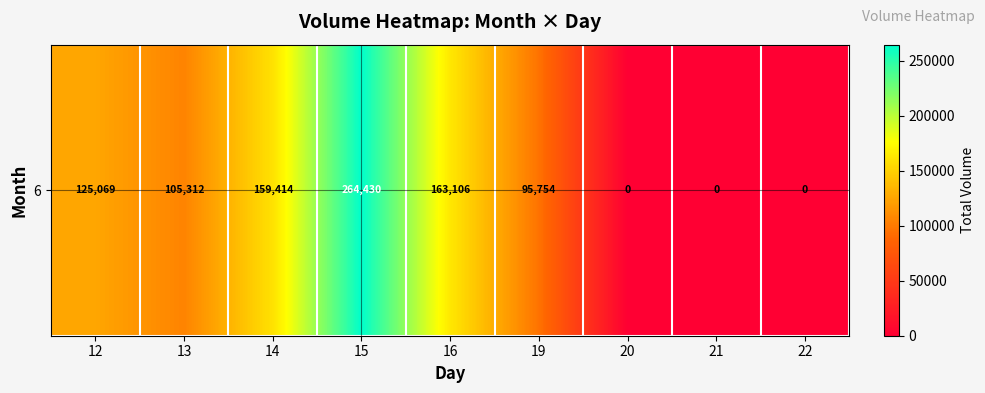

What is the difference between the second highest and second lowest values?

163106